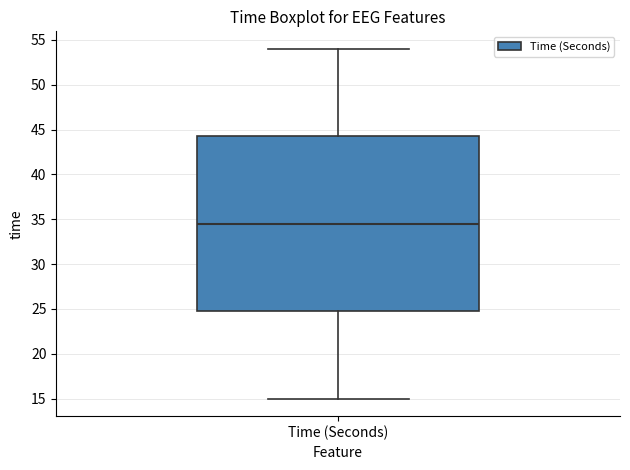

Transcribe this box plot: give where the median line is, the range the box spans, and where the two whiskers end, as read against the y-axis. The values are not printed on the chart, so give them approximately, as read against the axis.

median 34.5, box 25.0 to 44.5, whiskers 15.0 to 54.0